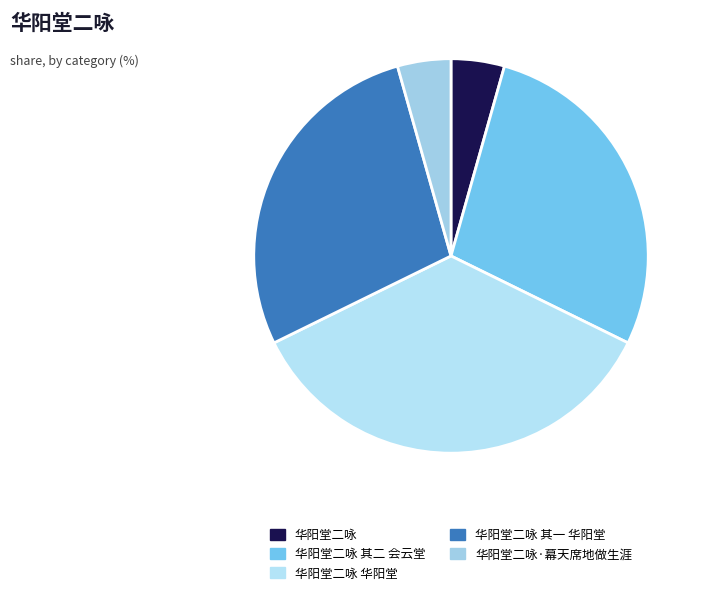

To the nearest percent, what portion does 华阳堂二咏·幕天席地做生涯 represent?

4%